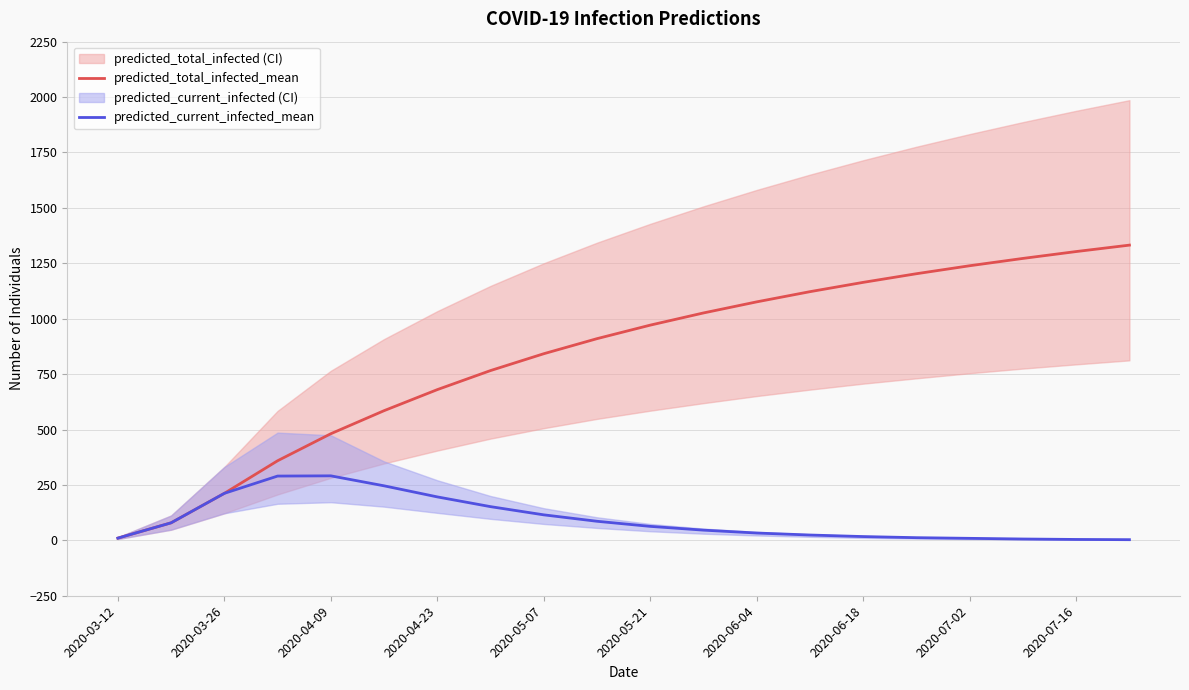

True or false: predicted_current_infected_mean and predicted_total_infected_mean cross at least once.

False